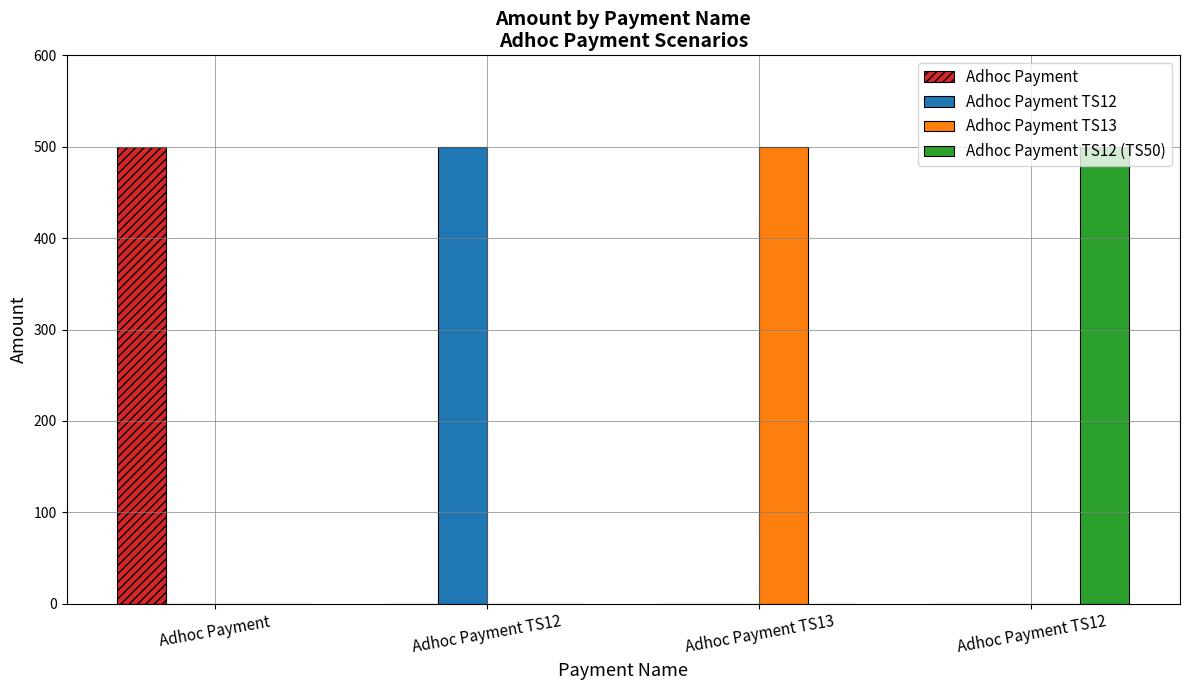

Which series changed the most between Adhoc Payment TS13 and Adhoc Payment TS12?

Adhoc Payment TS13